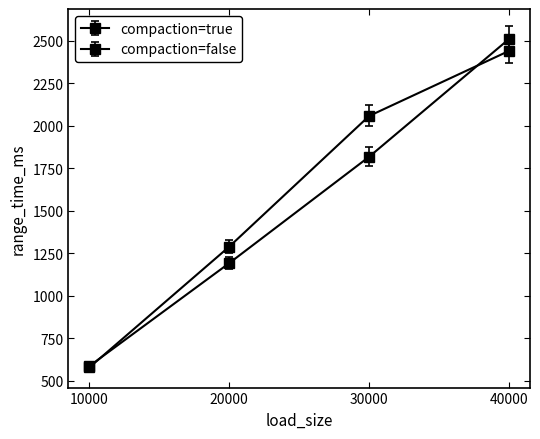

List the series in order of their overall mean, lowest first.

compaction=true, compaction=false